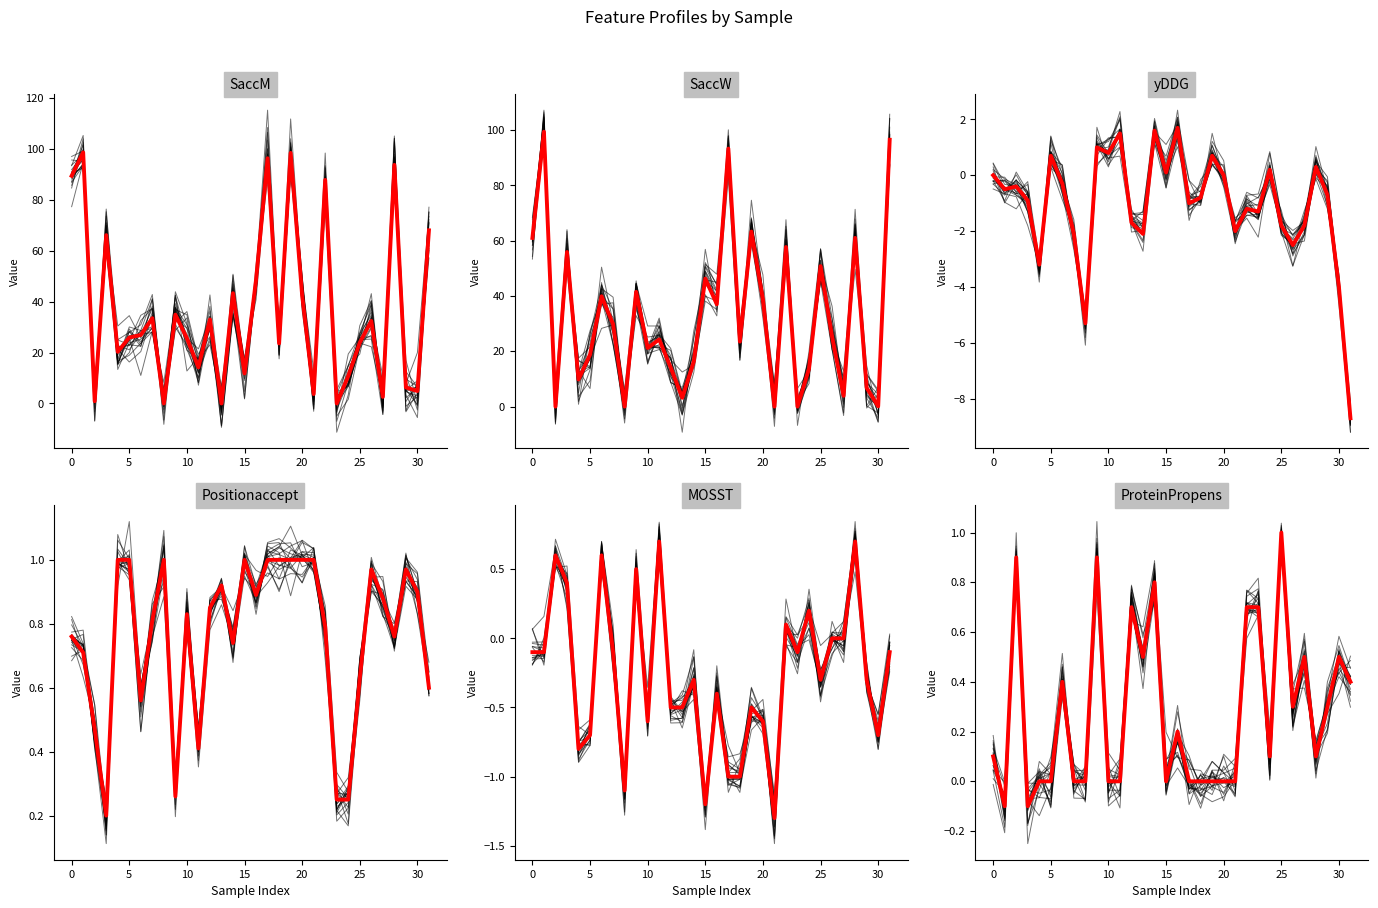

What is the value of the SaccM point at the 10th from the left?

34.9